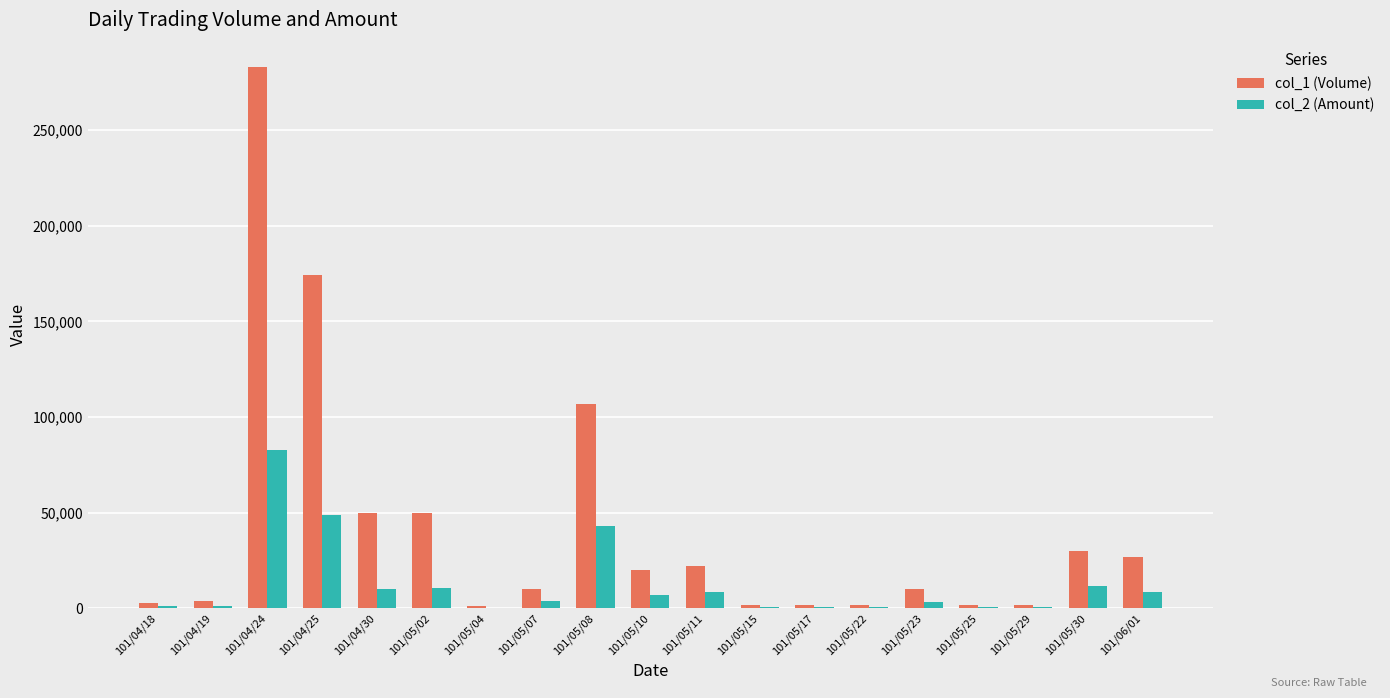

Count the number of categories in the chart.

19